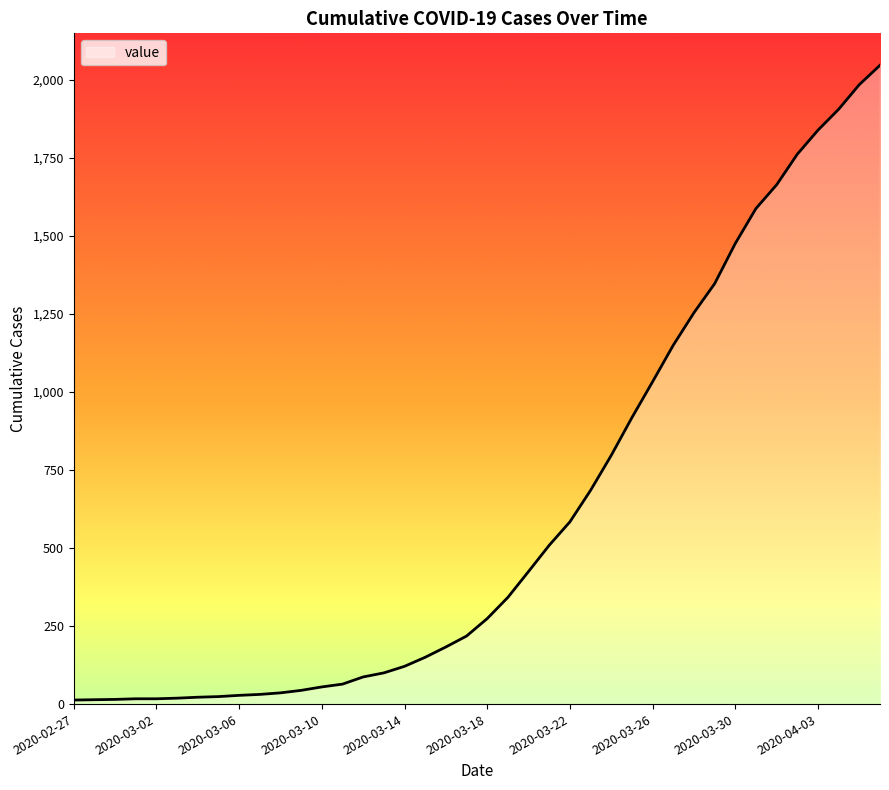

What is the greatest value displayed?

2047